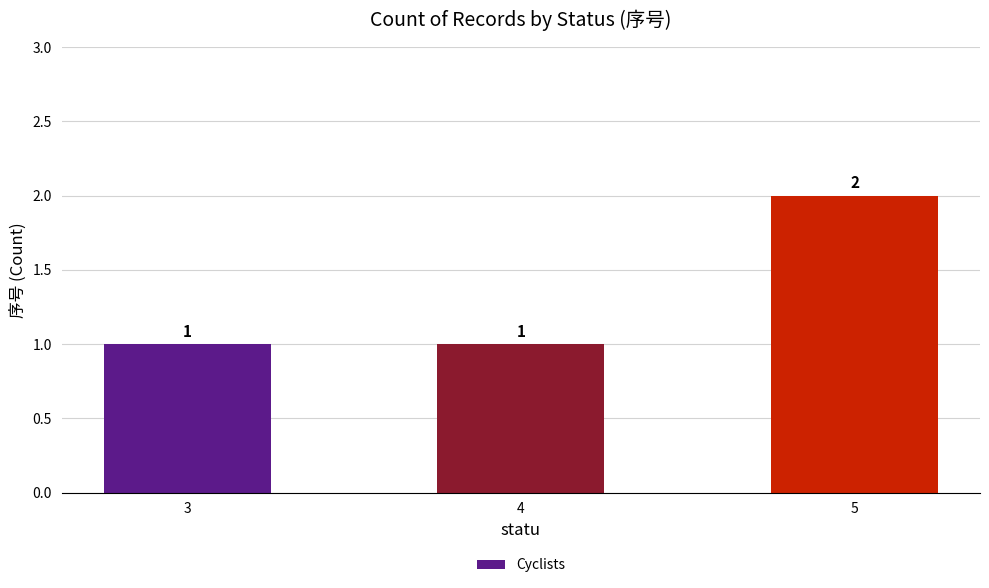

Is it true that the value at 4 is 1?

True